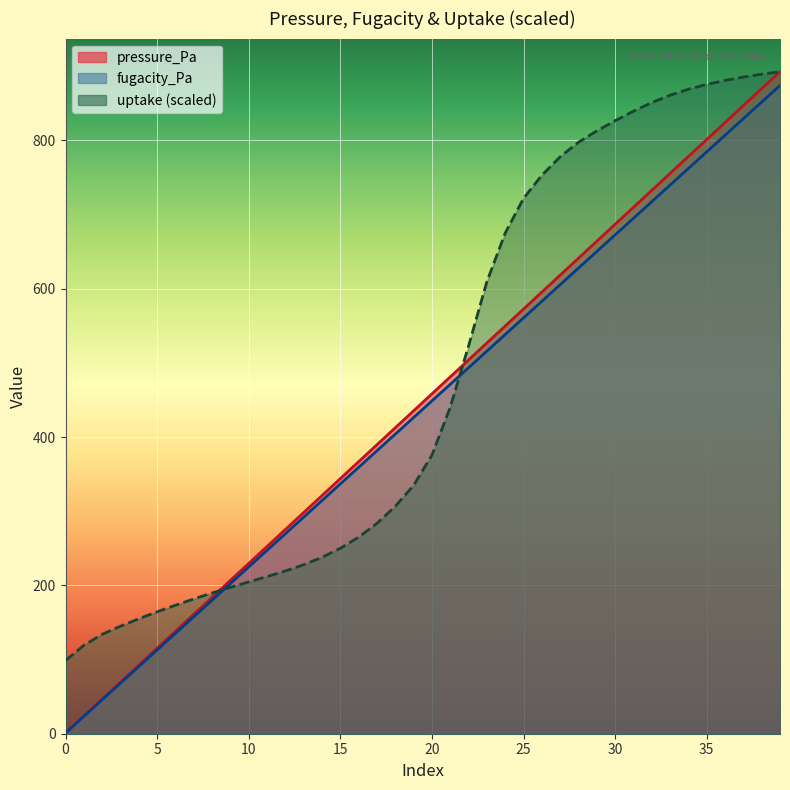

The value of pressure_Pa at 20 is 458.2. True or false?

True